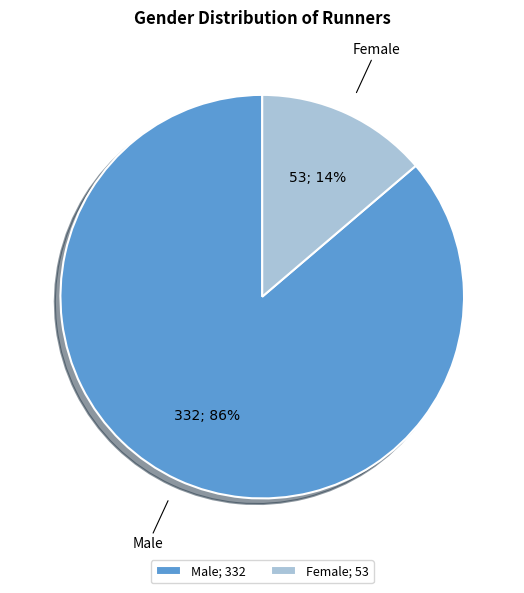

To the nearest percent, what is the difference between the largest and smallest slice percentages?

72%